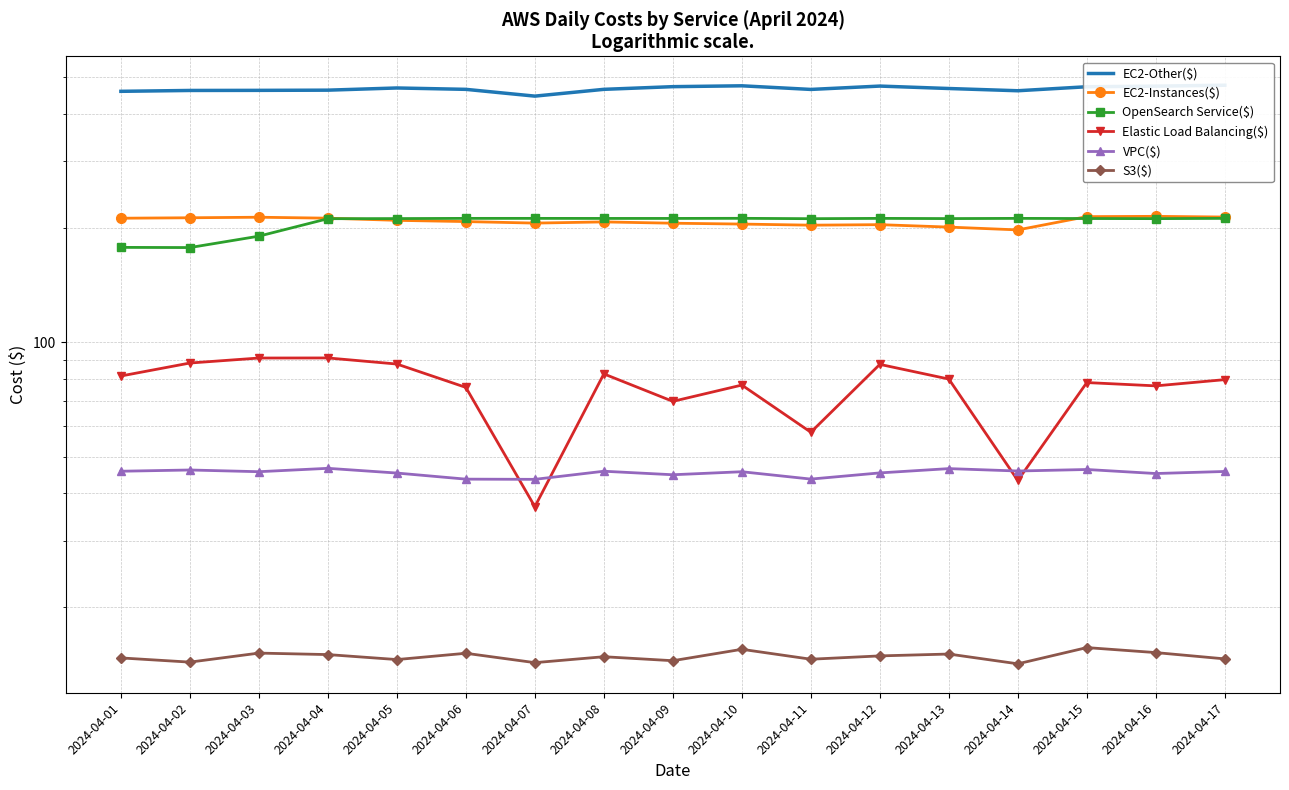

True or false: EC2-Other($) and OpenSearch Service($) intersect in this chart.

False